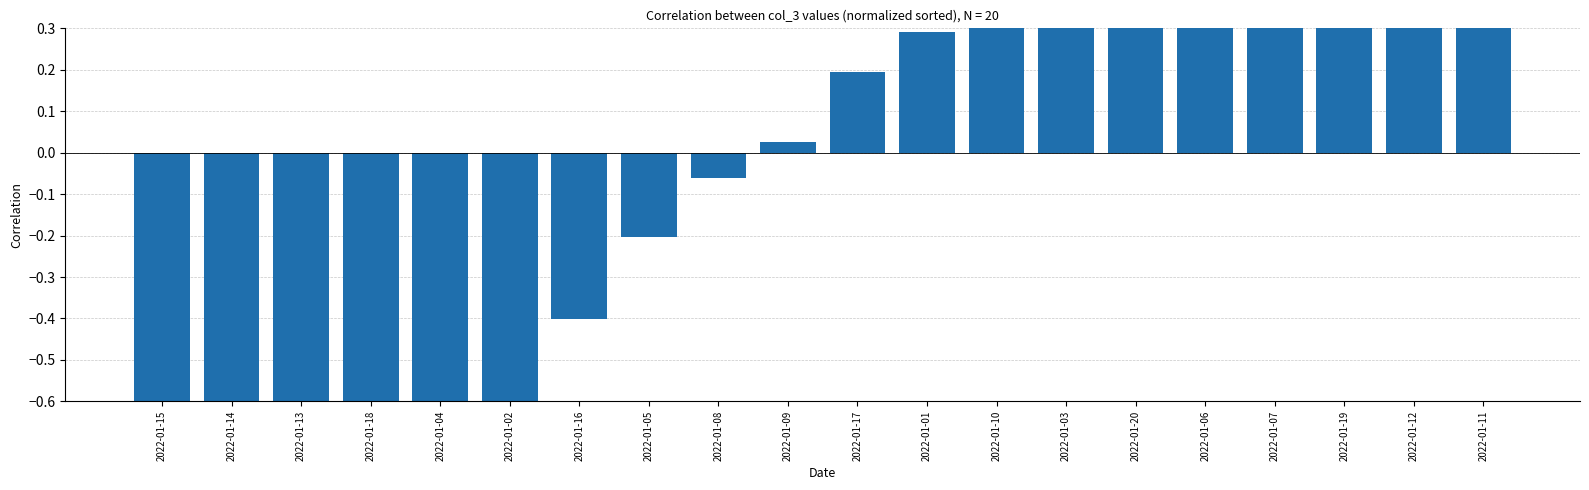

At which label is the value closest to 0?

2022-01-09